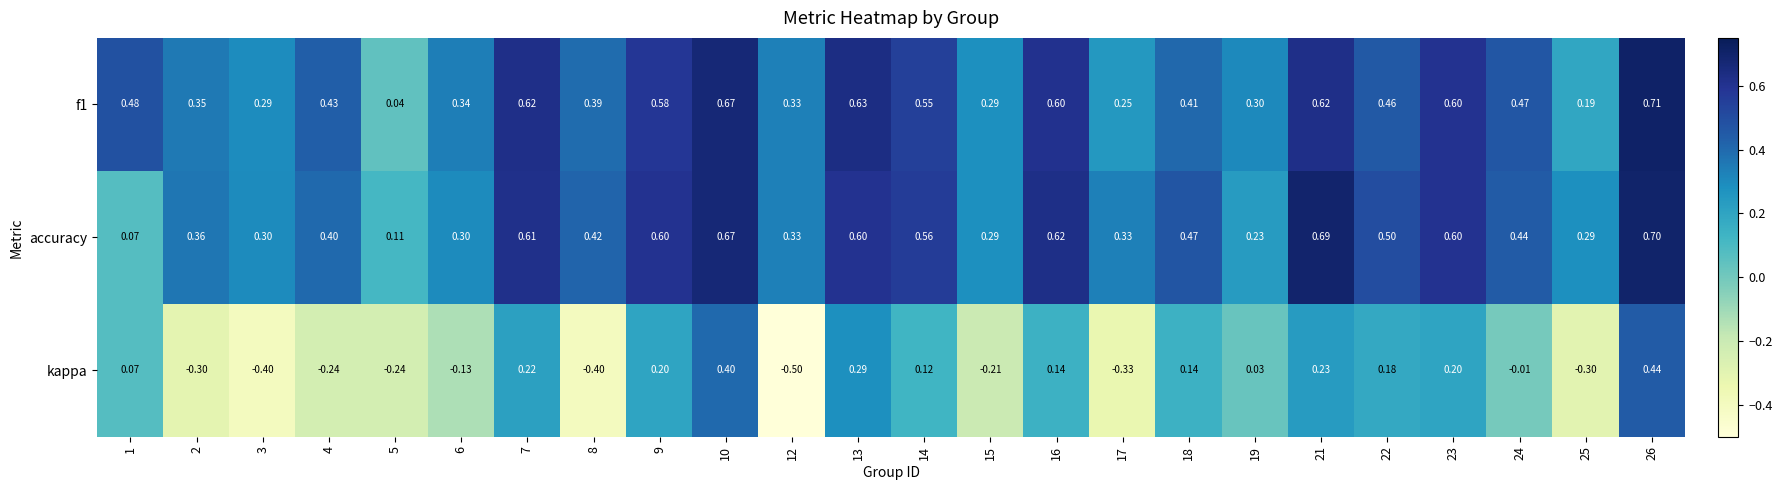

At 3, list the series in order from largest to smallest.

accuracy, f1, kappa